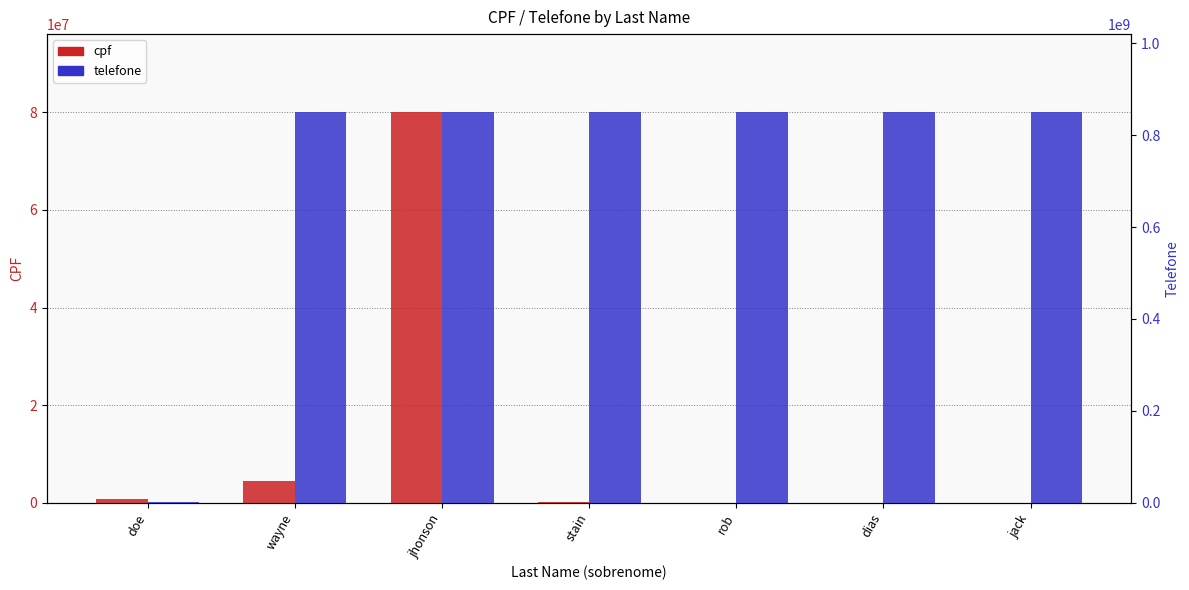

The cpf series shows 749984 at doe. True or false?

True